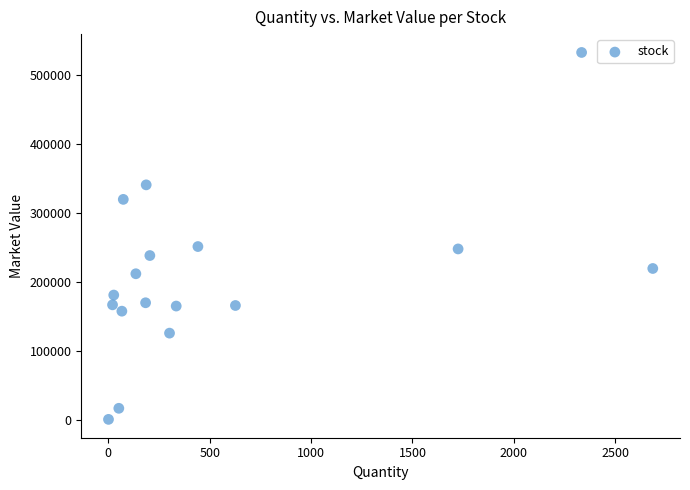

What is the range of X values (max minus min)?

2683.9